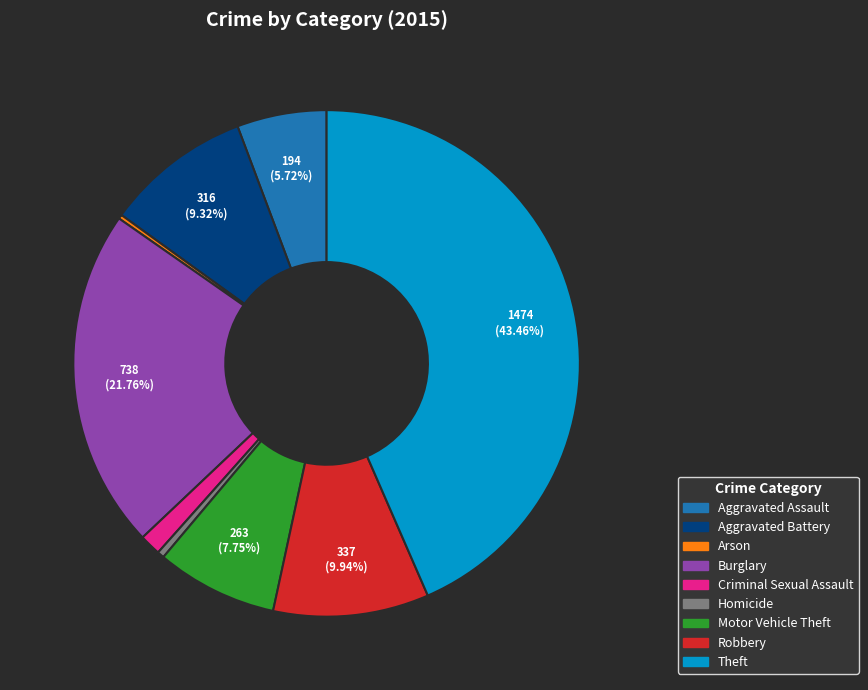

The Motor Vehicle Theft slice represents 1% of the pie. True or false?

False